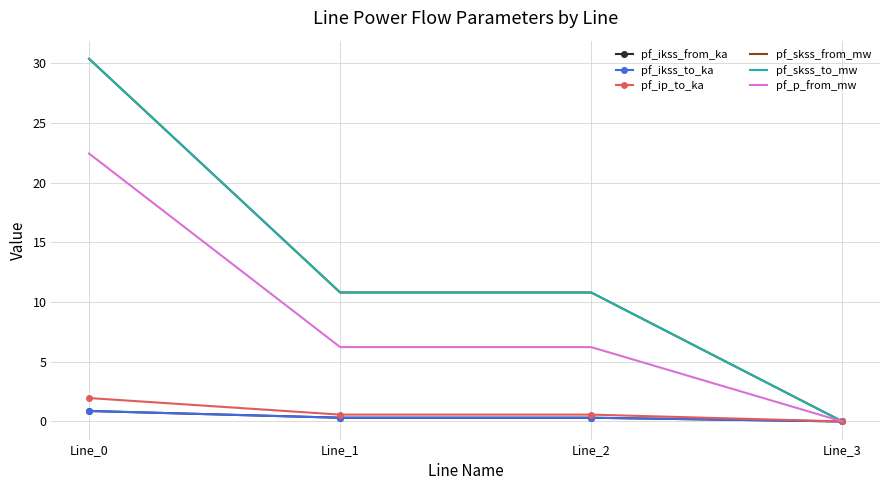

Does the chart have visible grid lines?

Yes